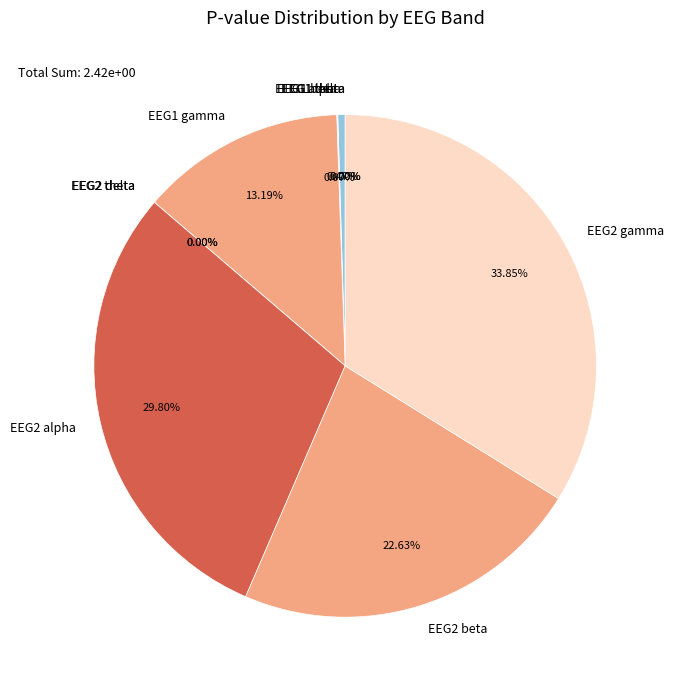

Rank the categories by value from lowest to highest.

EEG2 delta, EEG2 theta, EEG1 theta, EEG1 delta, EEG1 beta, EEG1 alpha, EEG1 gamma, EEG2 beta, EEG2 alpha, EEG2 gamma